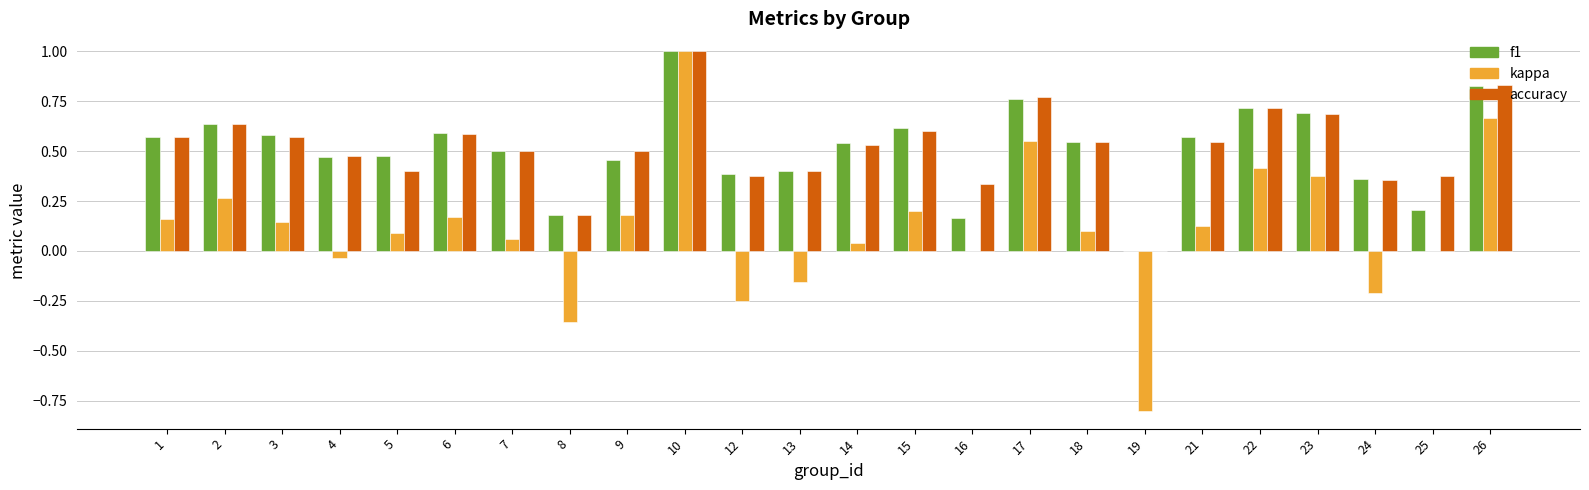

Is the value of accuracy at 12 greater than the value of f1 at 15?

No